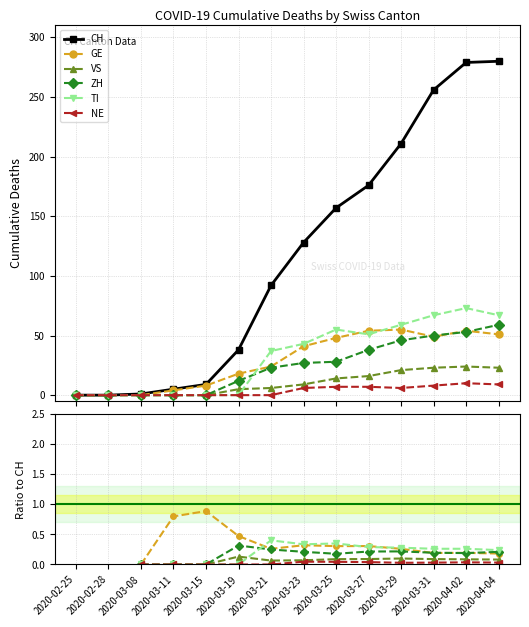

Does the chart display data point markers on the line(s)?

Yes